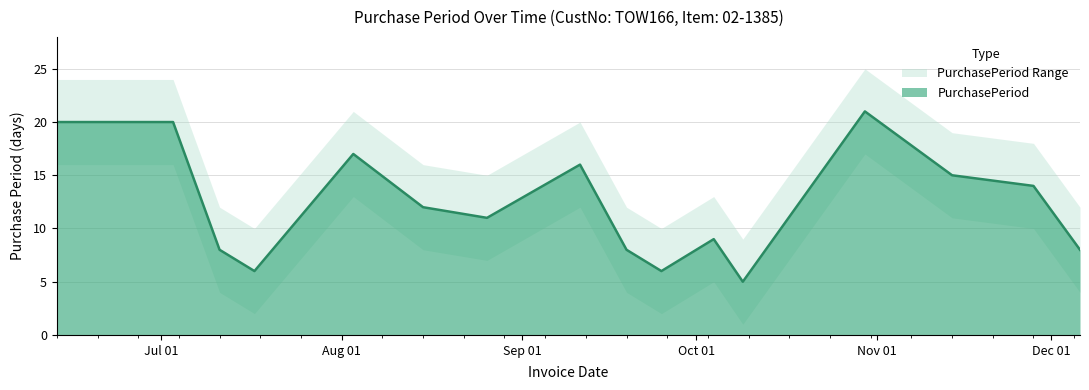

Where does the data first go above 12?

2017-06-13